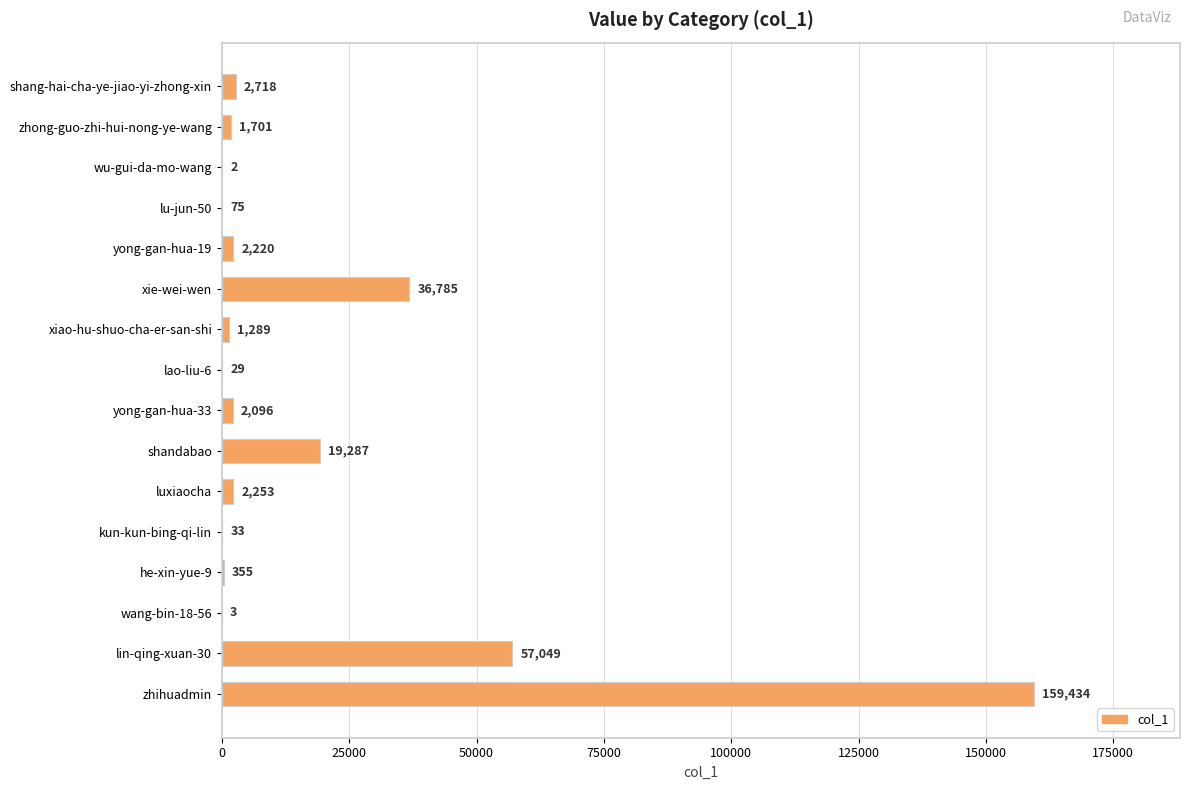

Does the chart contain stacked bars?

No